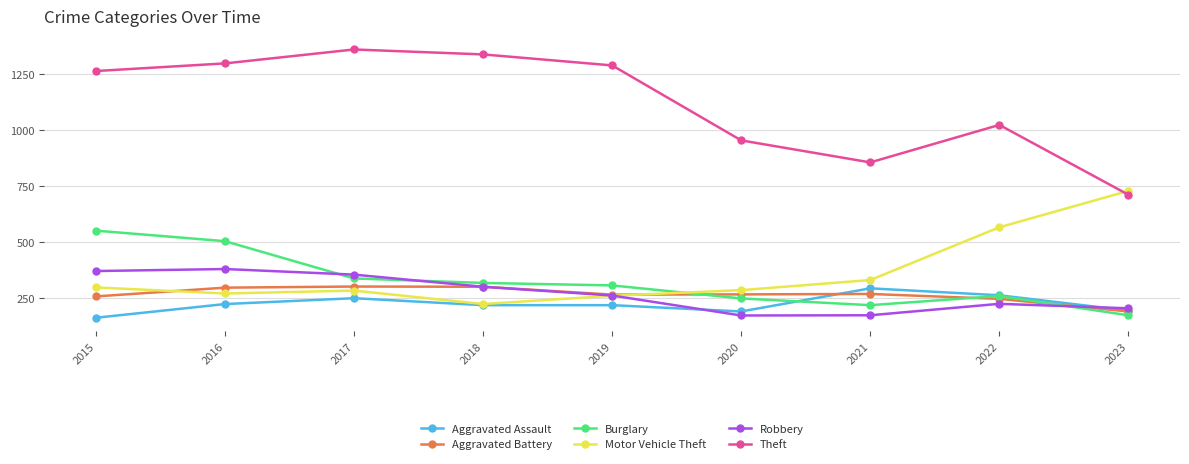

True or false: Aggravated Assault has a value of 225 at 2016.

True